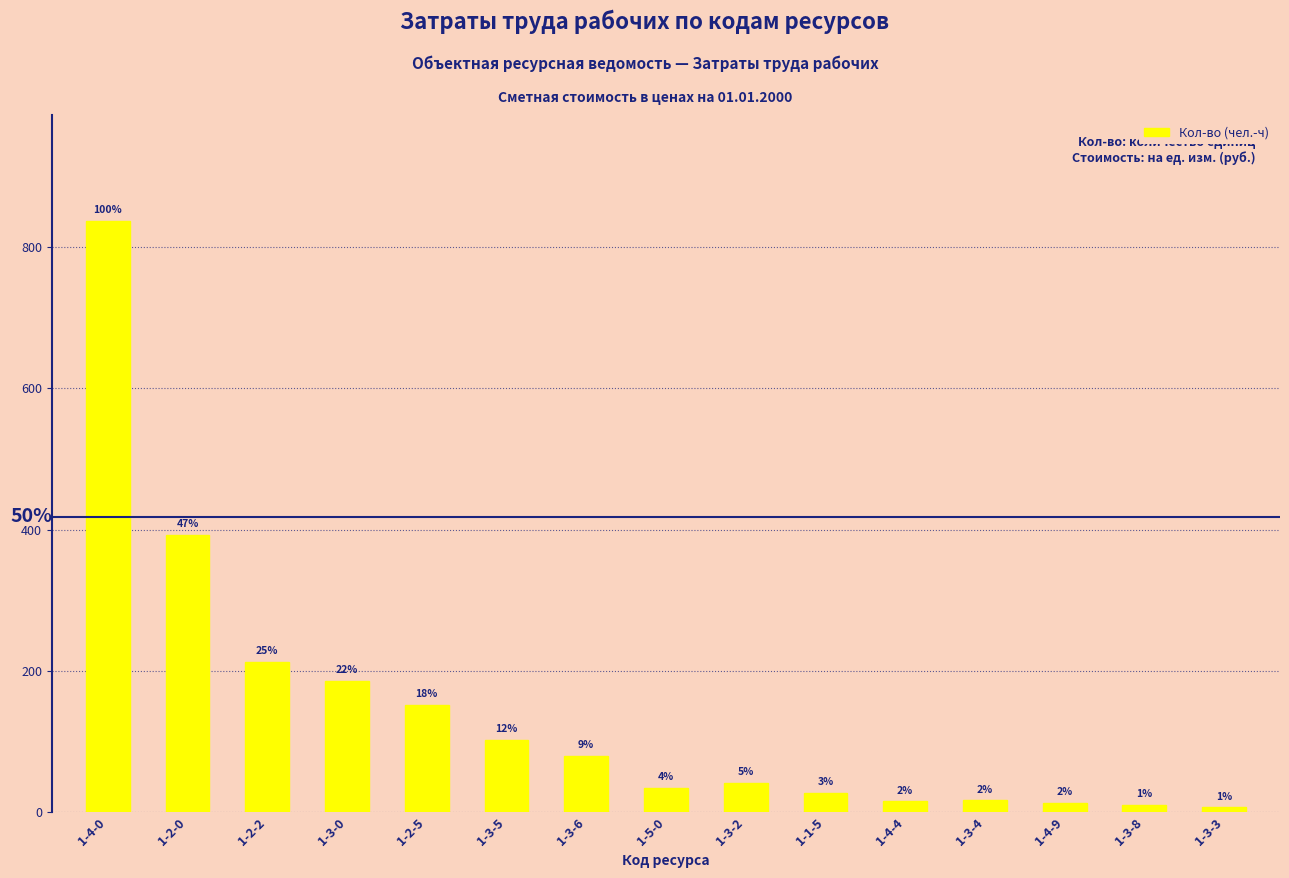

Does the chart contain any negative values?

No